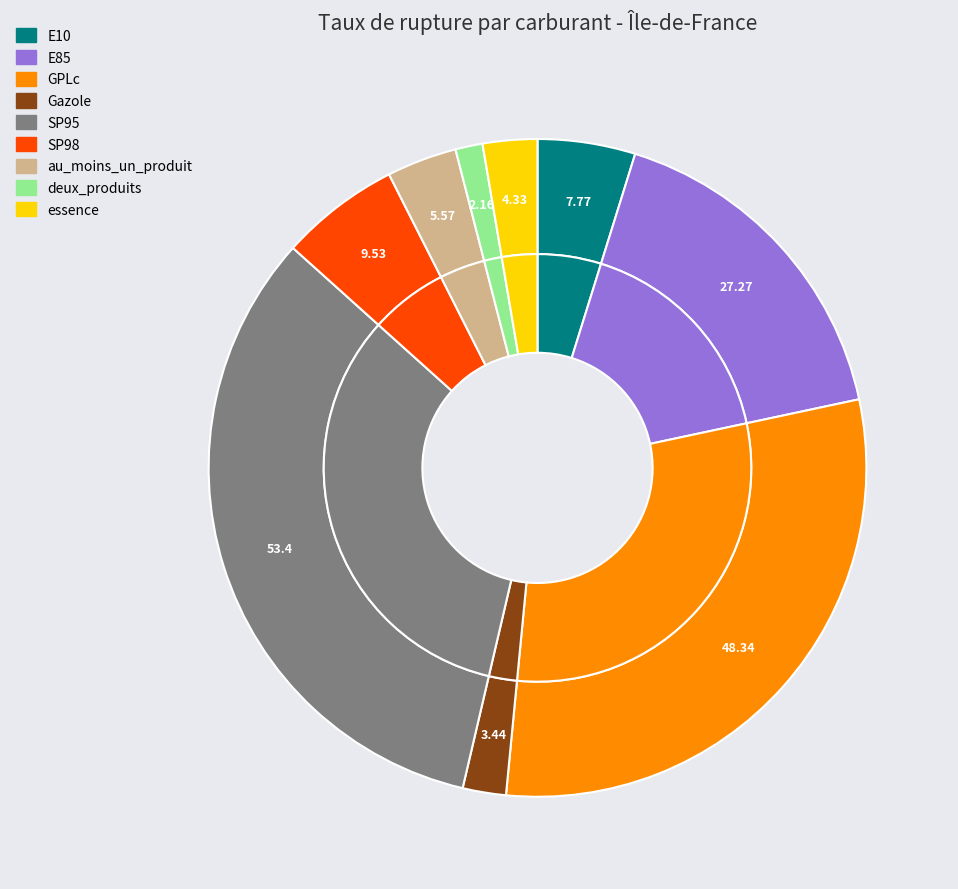

What is the change in value from GPLc to deux_produits?

-46.2